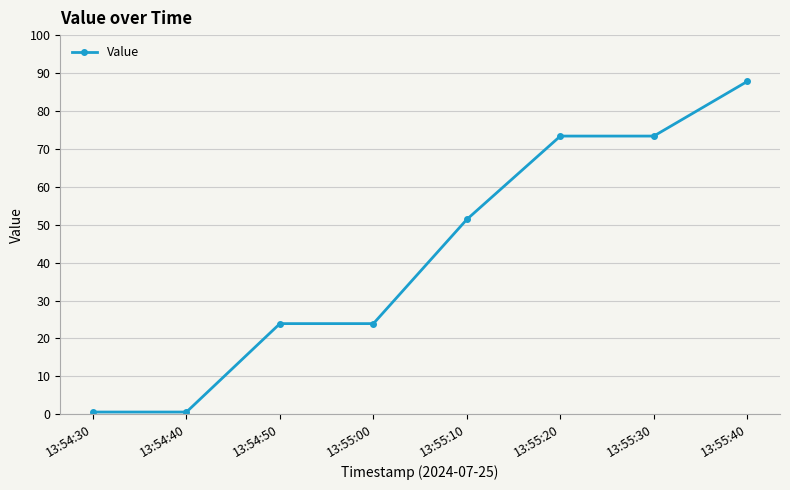

How many lines are shown in the chart?

1